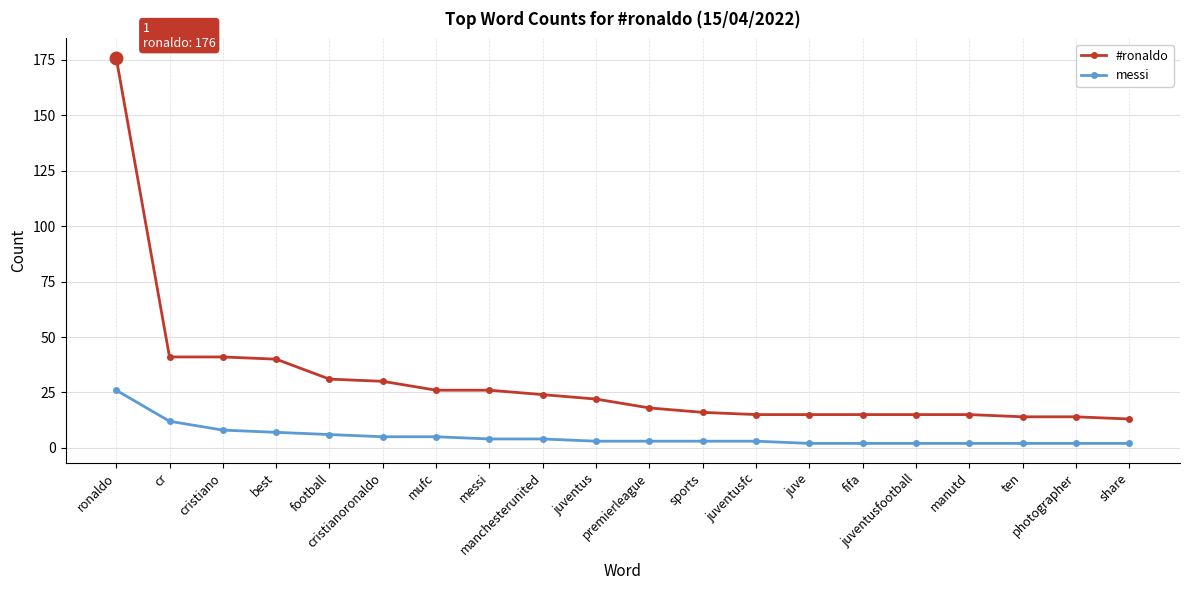

Between best and football, which series saw the biggest shift?

#ronaldo